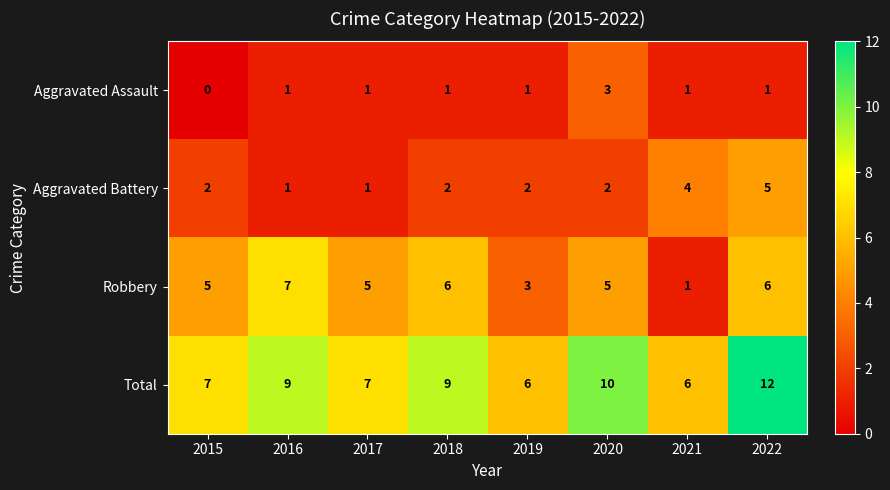

What is the sum of the Robbery values at 2015 and 2021?

6